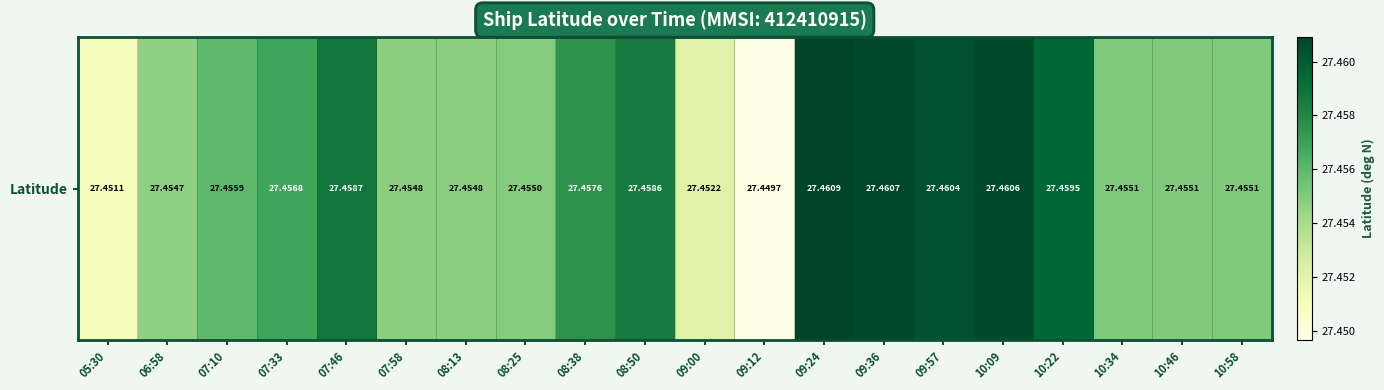

Rank the categories by value from lowest to highest.

09:12, 05:30, 09:00, 06:58, 07:58, 08:13, 08:25, 10:46, 10:58, 10:34, 07:10, 07:33, 08:38, 08:50, 07:46, 10:22, 09:57, 10:09, 09:36, 09:24